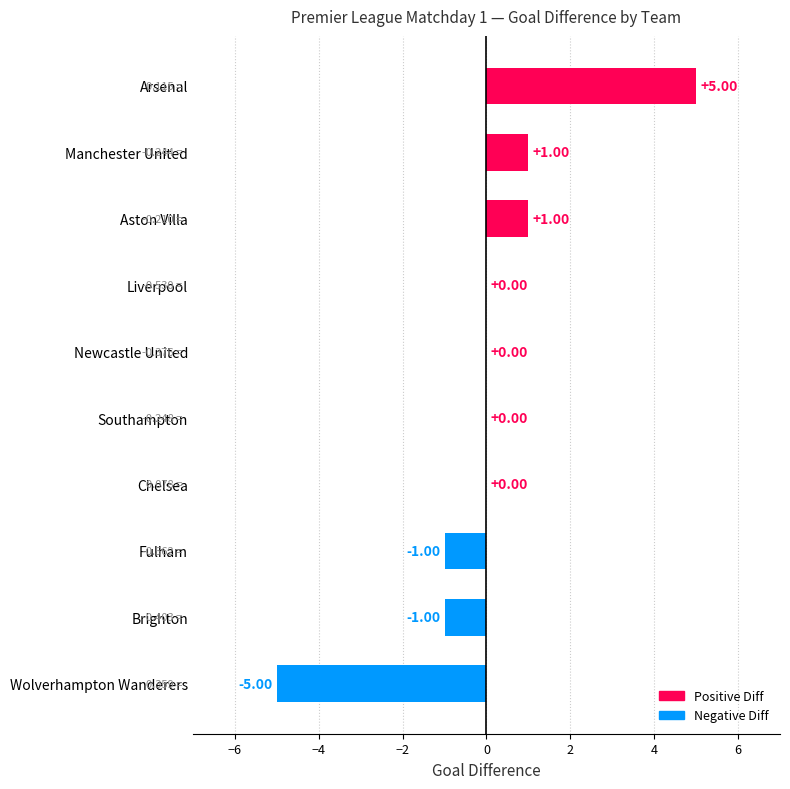

How many categories are shown in the chart?

10